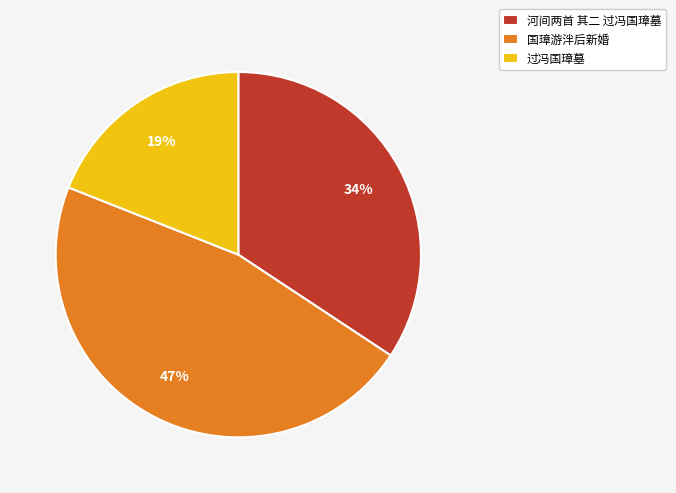

How many slices are in this pie chart?

3